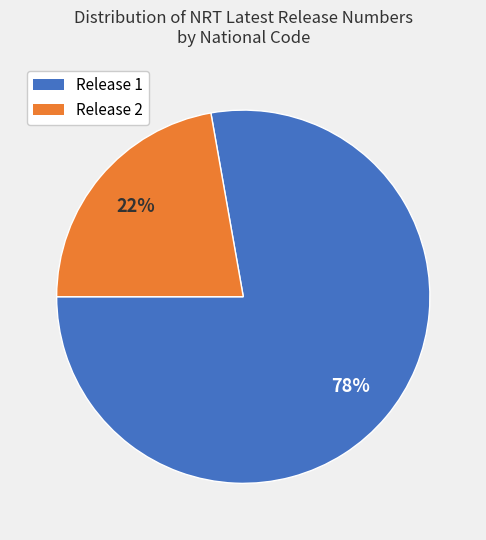

Is there a majority slice in this chart?

Yes